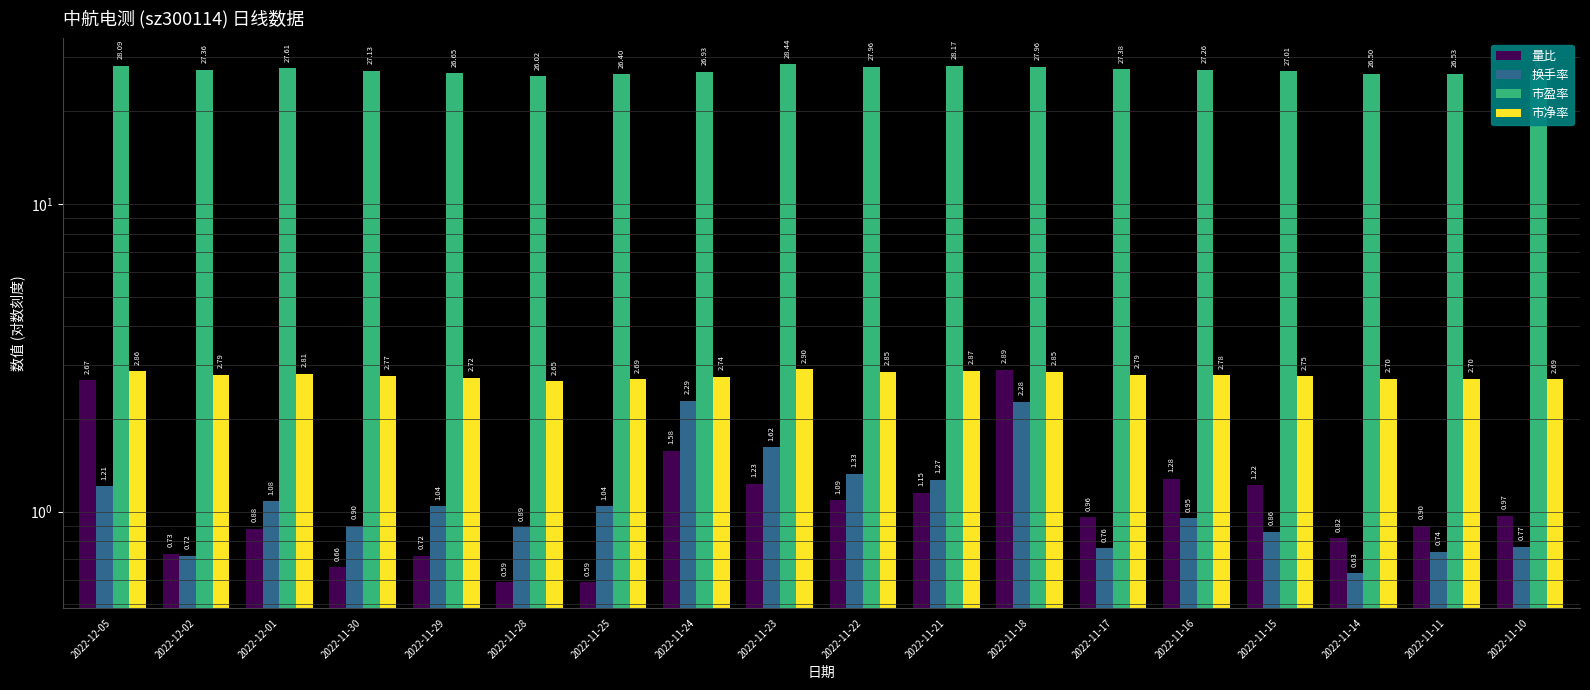

Is the value of 换手率 at 2022-11-21 greater than the value of 量比 at 2022-11-15?

Yes